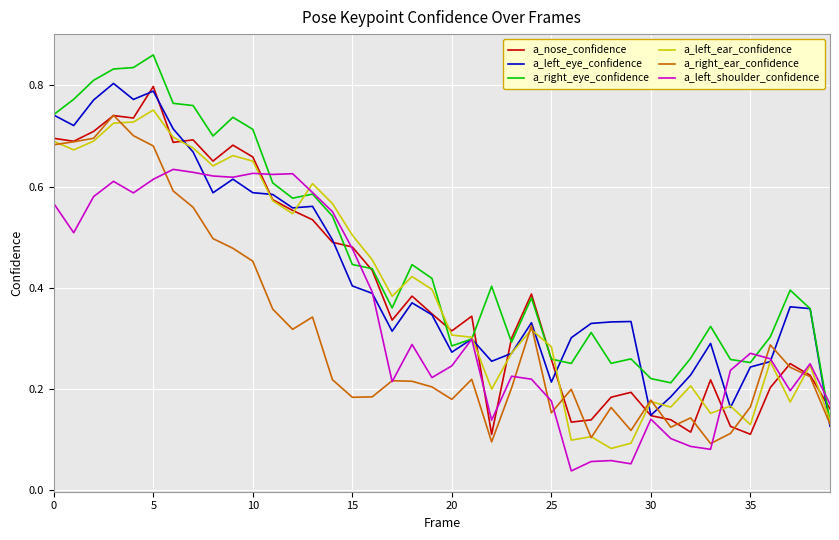

Which series has the largest range (max minus min)?

a_right_eye_confidence